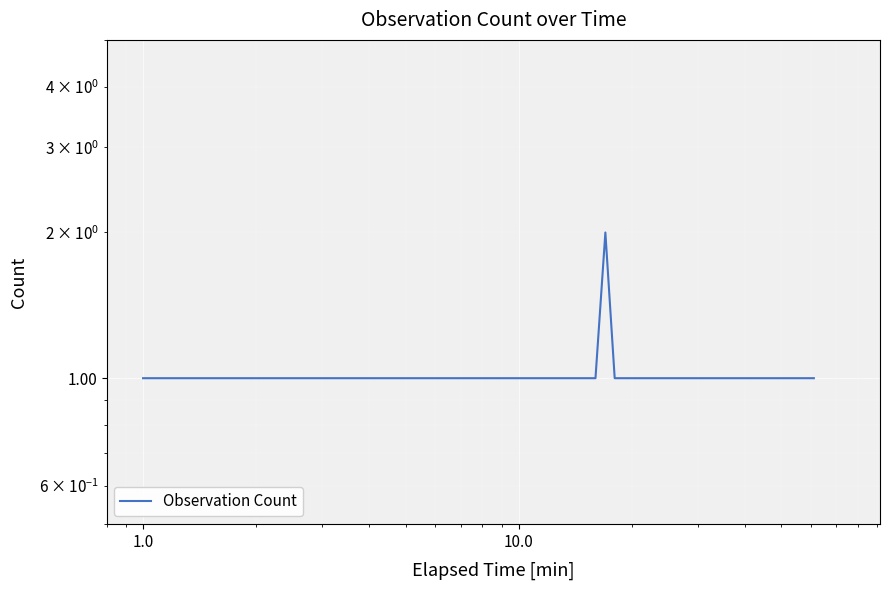

How many values are between 1 and 2?

9